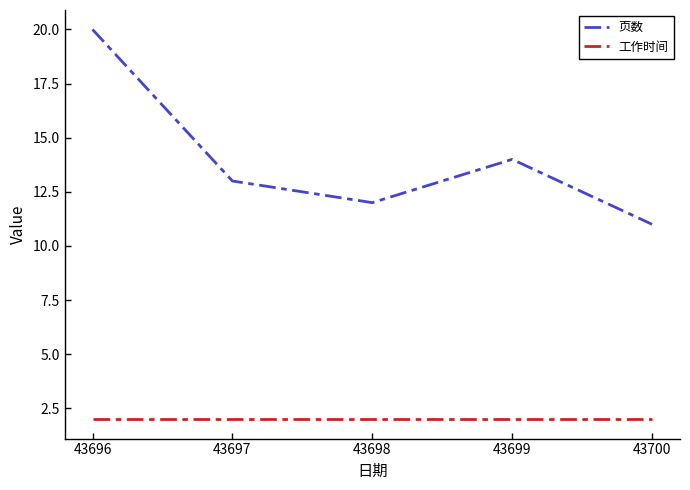

Count the number of data series in this chart.

2